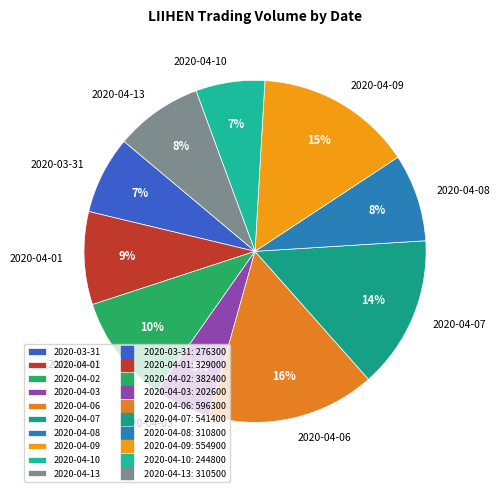

To the nearest percent, what percentage of the pie is 2020-04-02?

10%